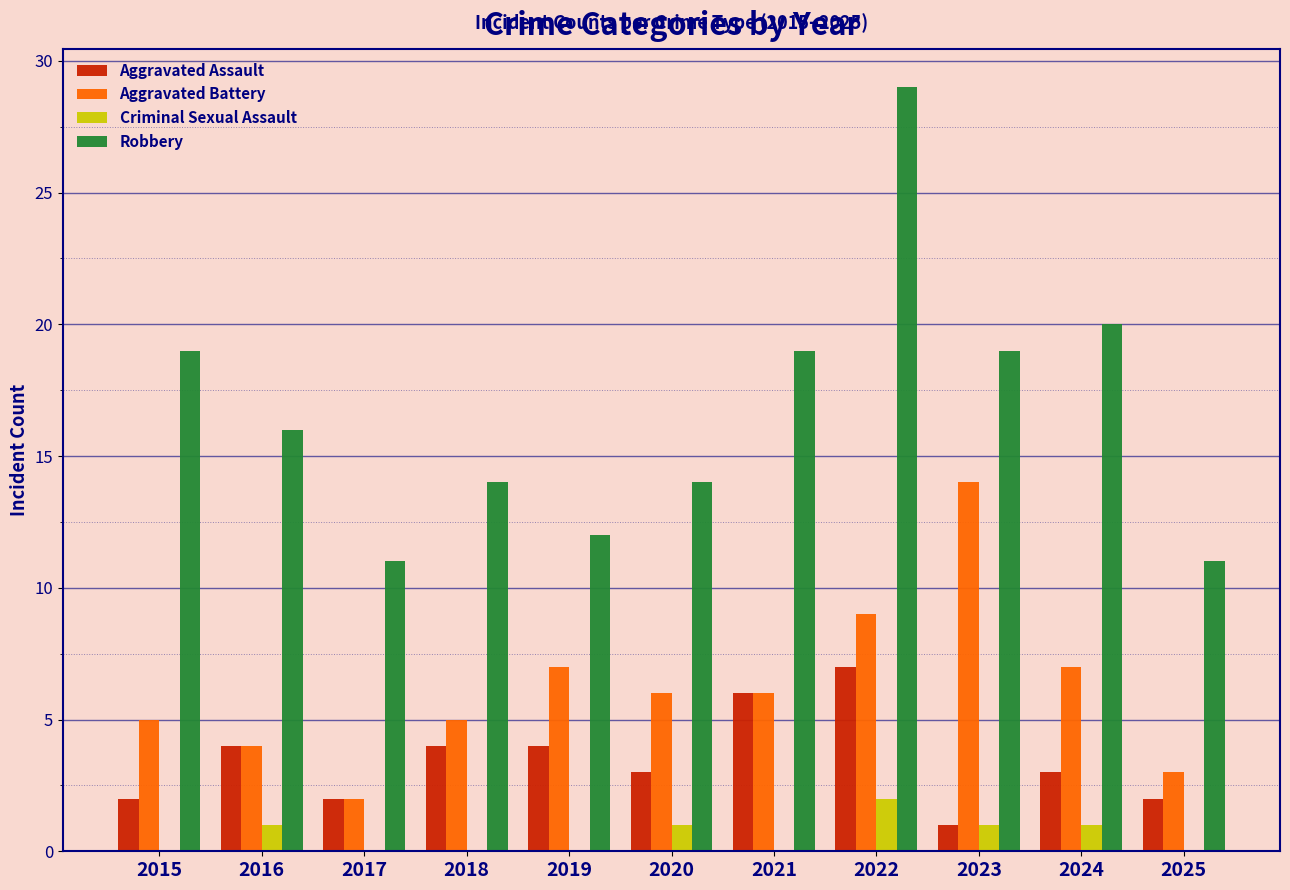

What is the difference between the Aggravated Battery values at 2025 and 2022?

6